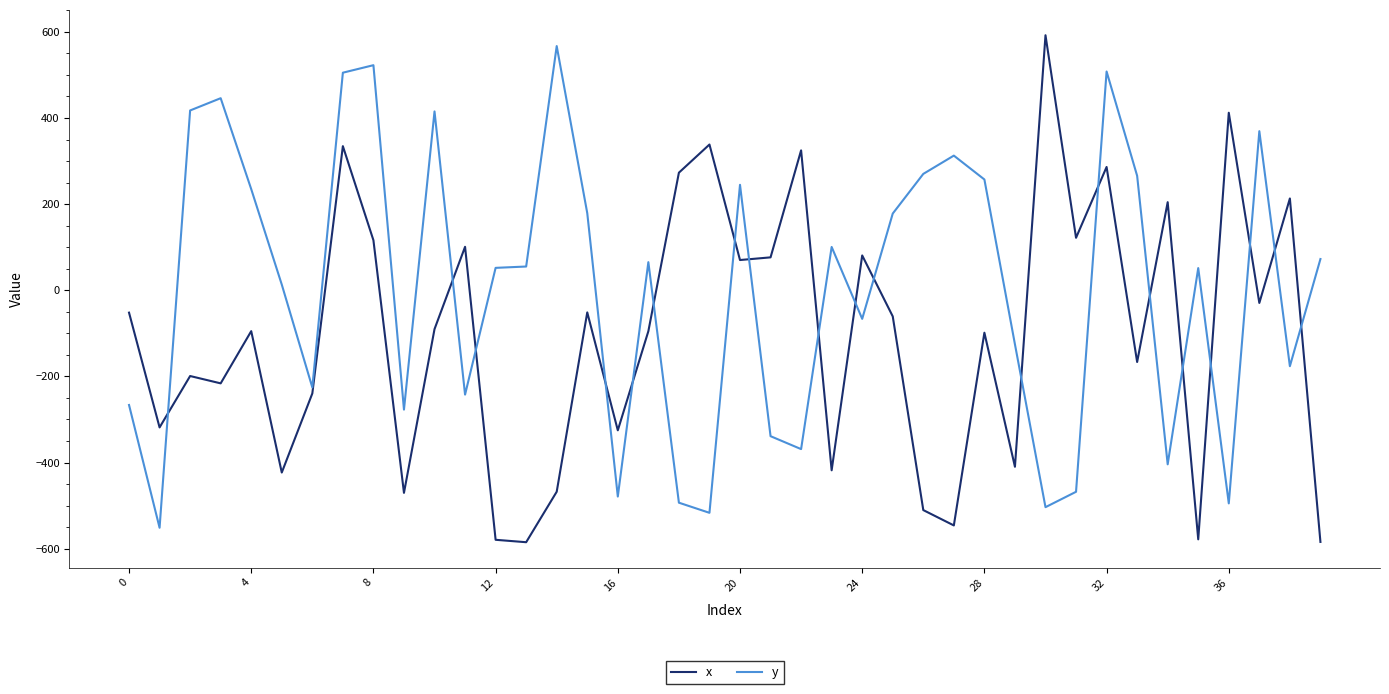

Rank the series by their average value, from lowest to highest.

x, y